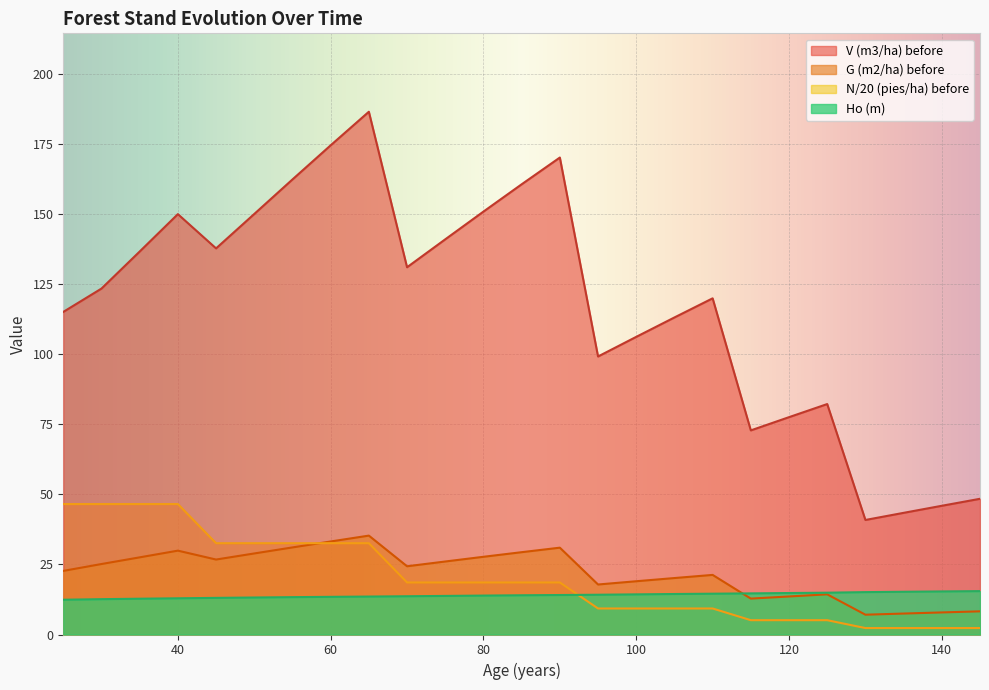

What is the average value of the V (m3/ha) before series?

117.5